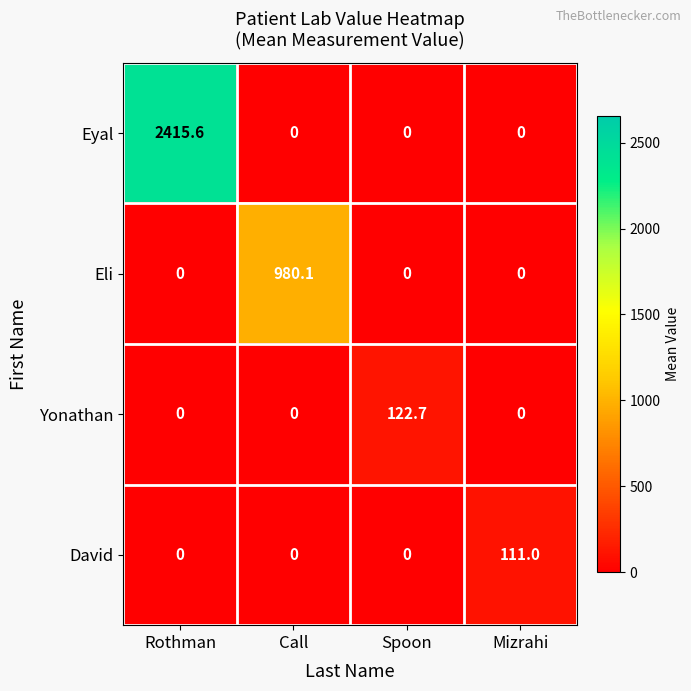

What is the spread (max minus min) of values at Call?

980.1